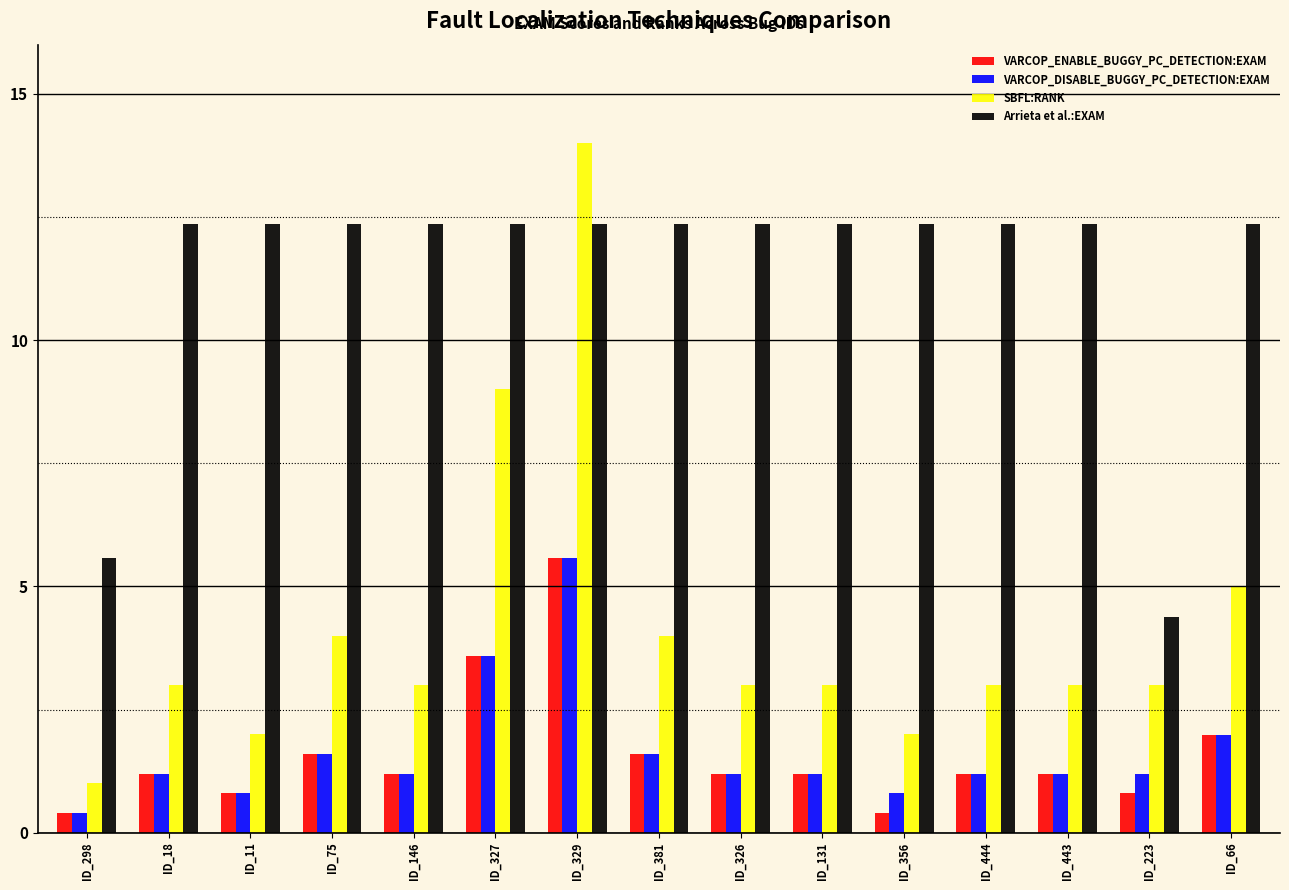

What is the sum of the SBFL:RANK values at ID_223 and ID_444?

6.0